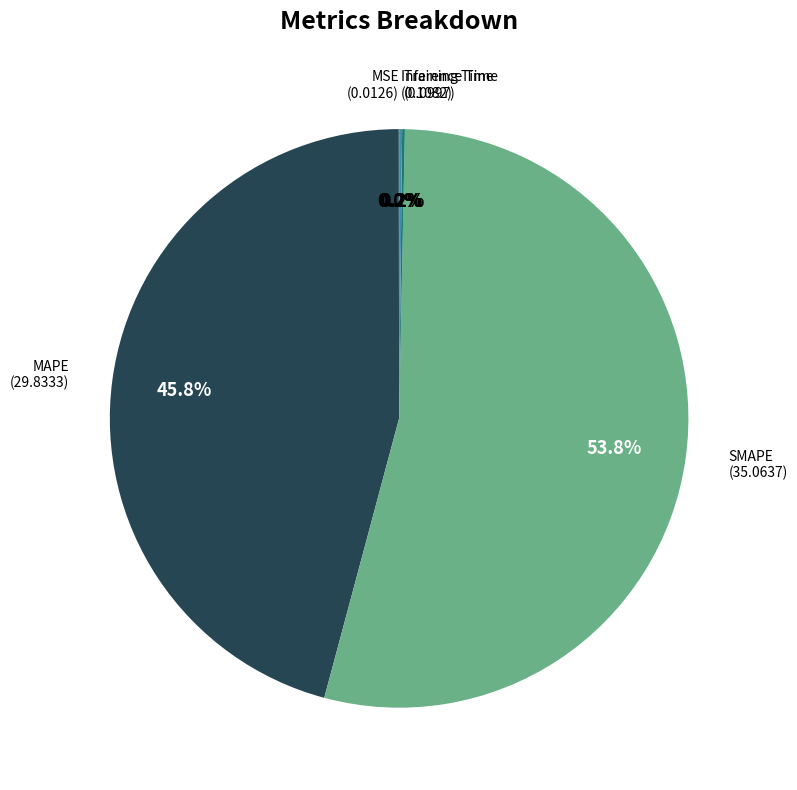

Which slice is the largest?

SMAPE